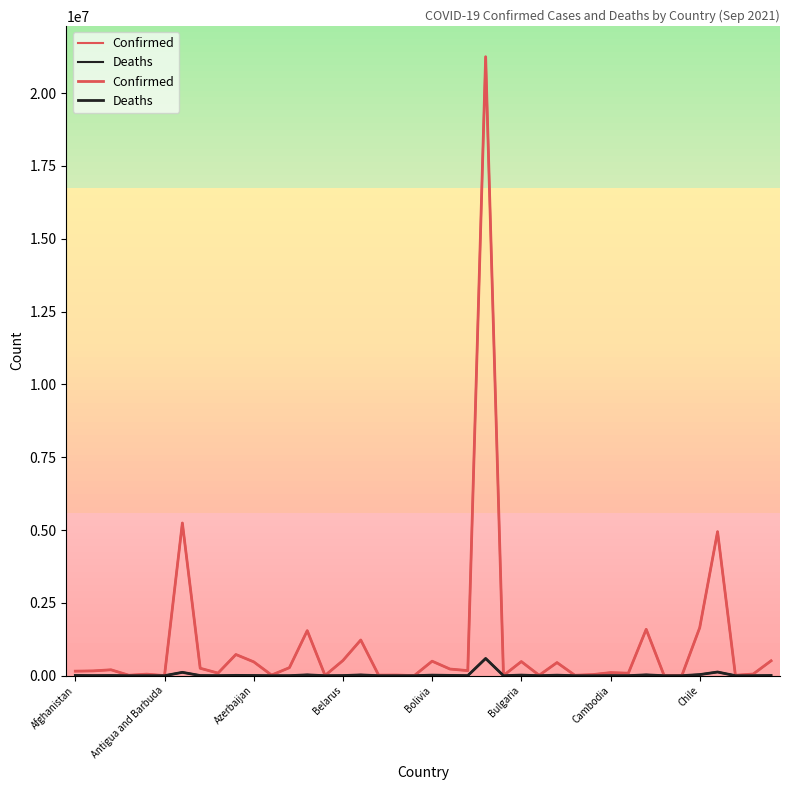

What are all the series names shown in the legend?

Confirmed, Deaths